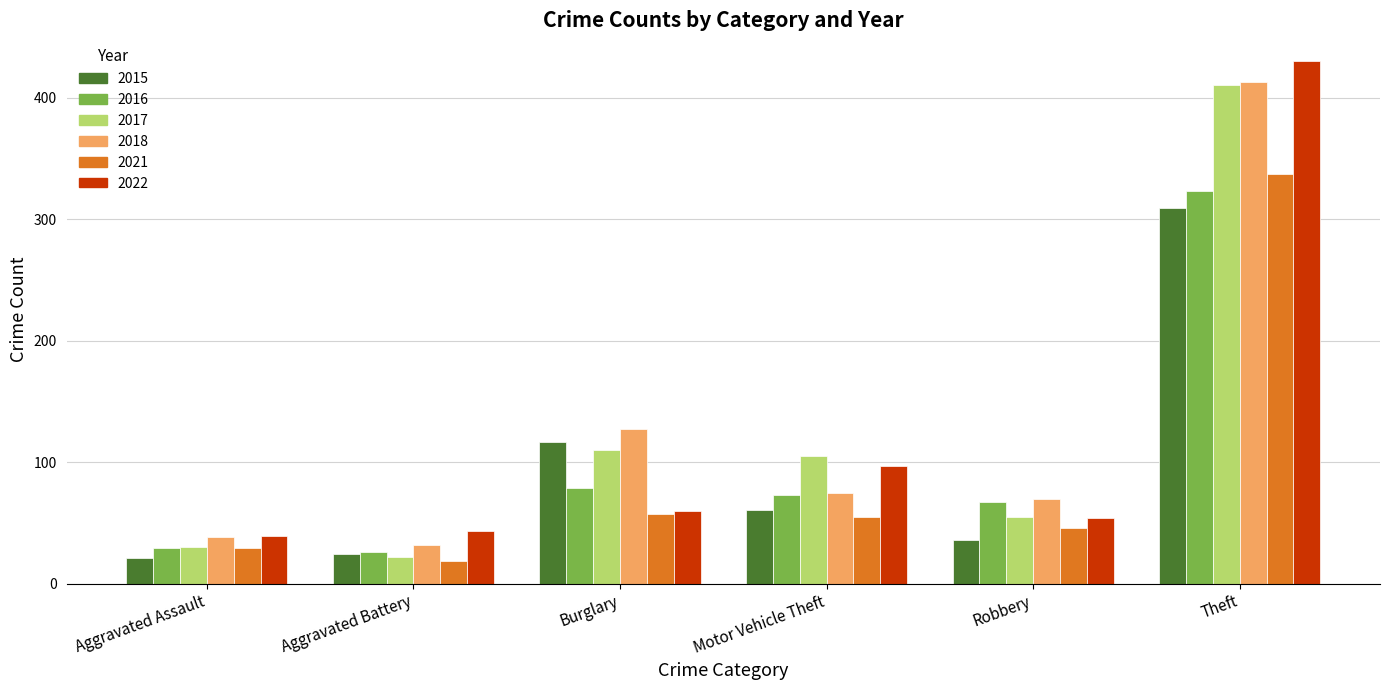

Is it true that 2015 equals 50 at Robbery?

False